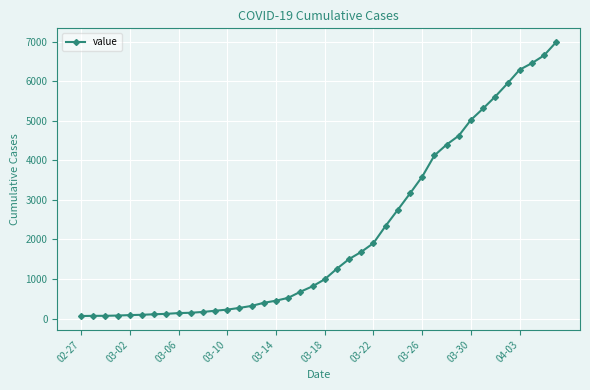

What is the difference between the second highest and minimum values?

6593